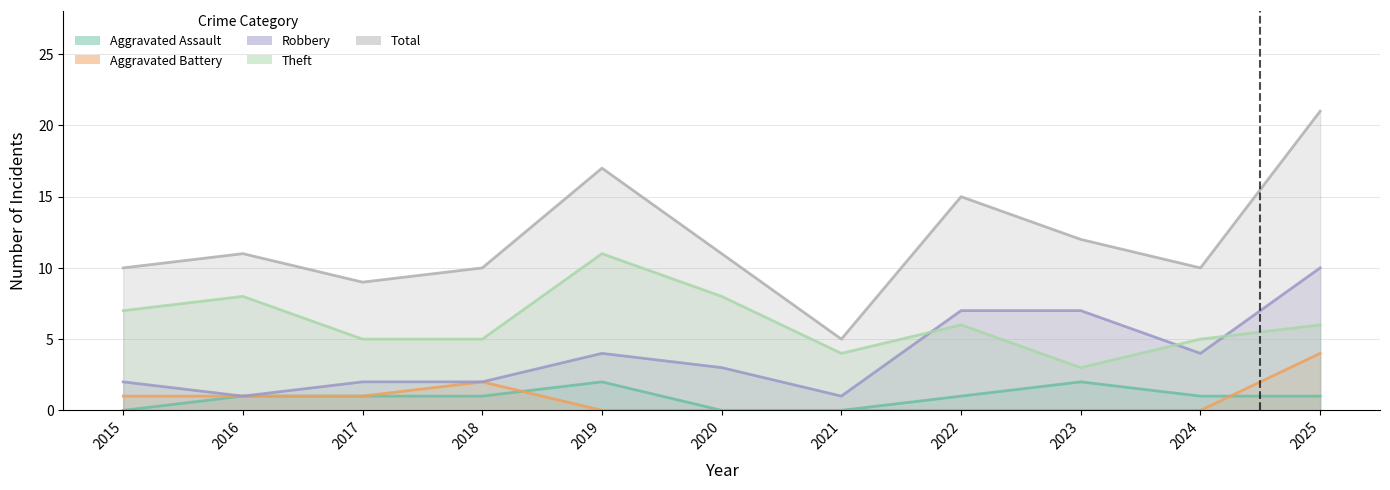

Rank the categories by Aggravated Battery value from highest to lowest.

2025, 2018, 2015, 2016, 2017, 2019, 2020, 2021, 2022, 2023, 2024